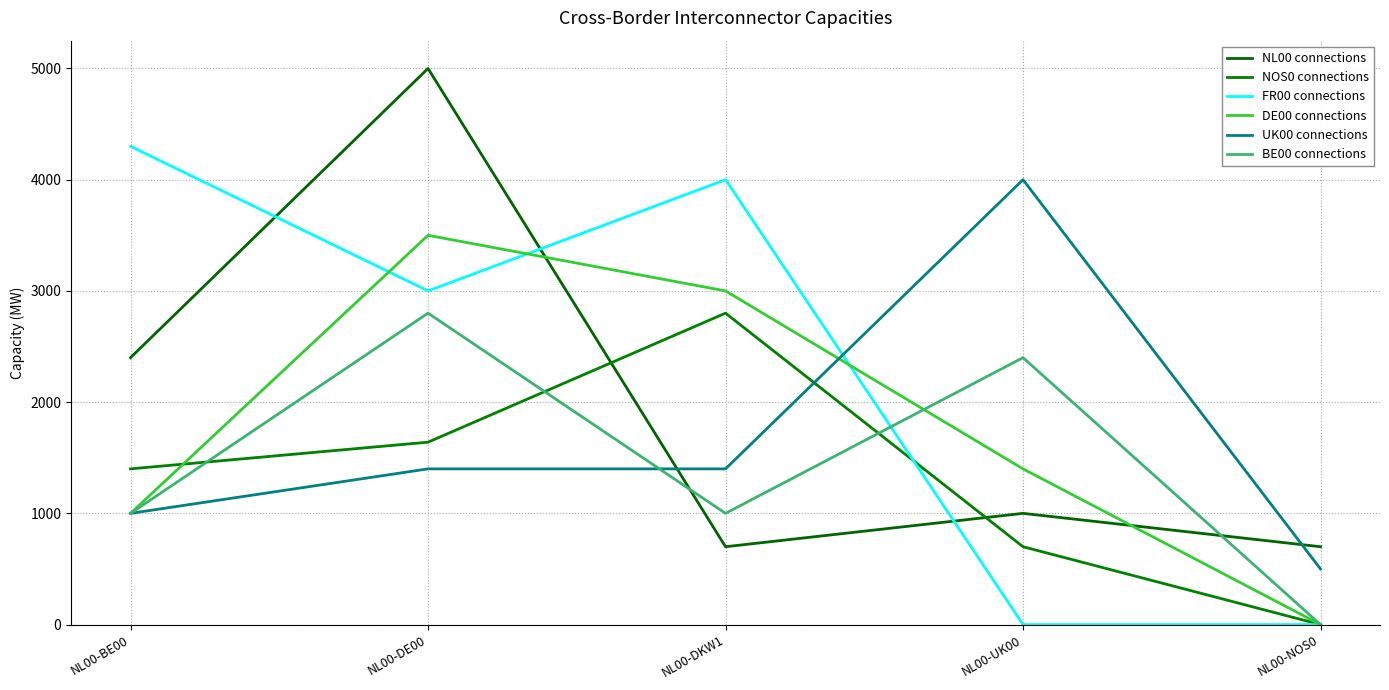

How many positive values does the BE00 connections series have?

4